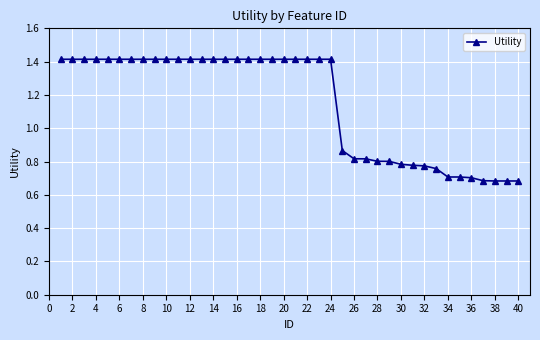

What is the sum of all values?

46.0